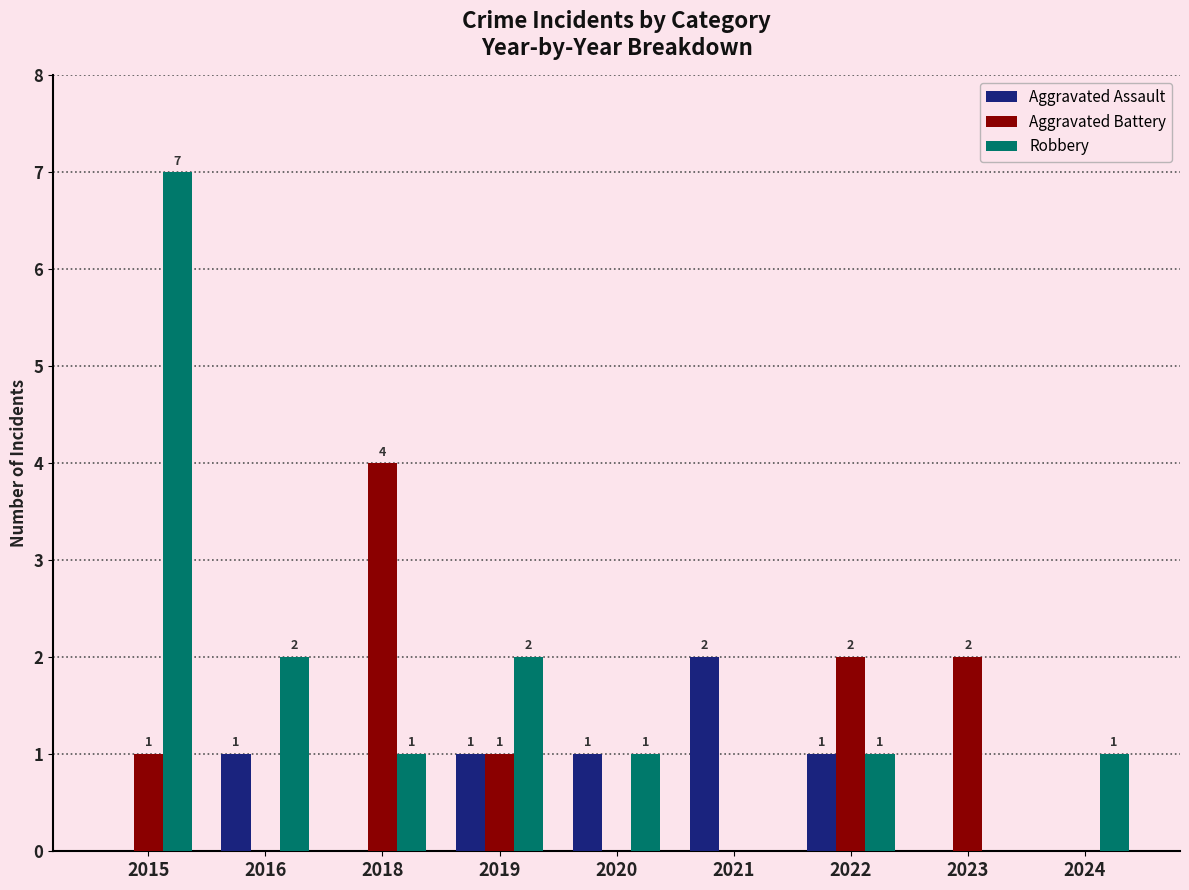

What is the sum of all Aggravated Assault values?

6